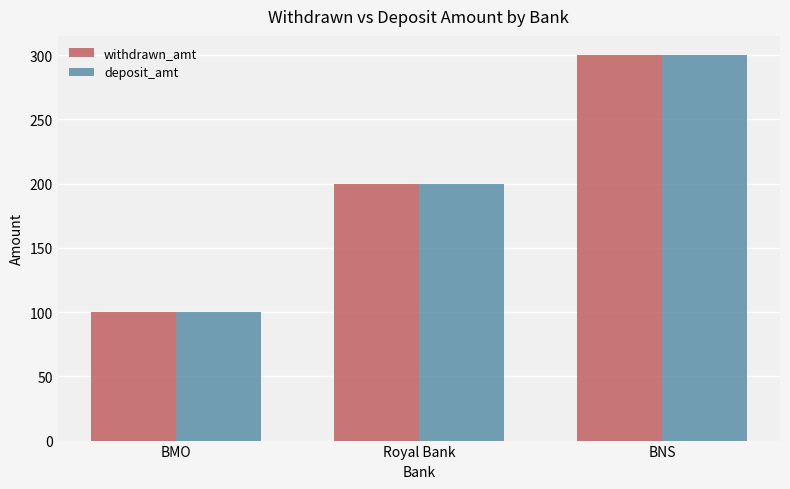

What is the total value across all series at BNS?

600